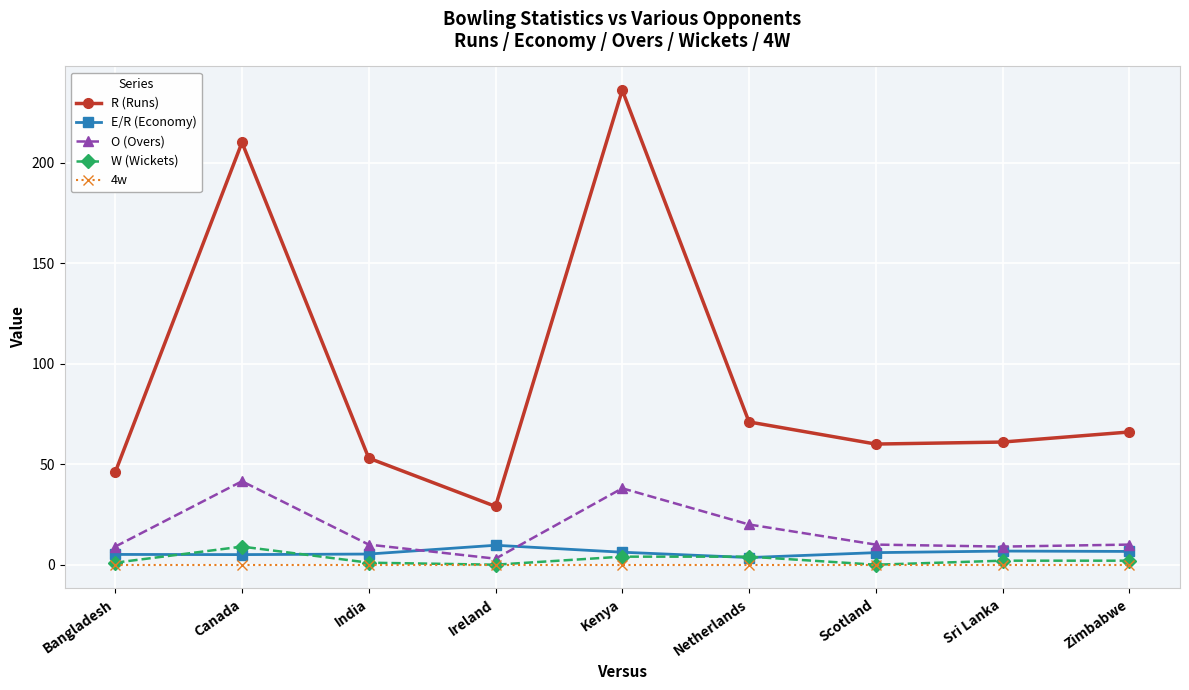

How many values in the R (Runs) series are below 61?

4